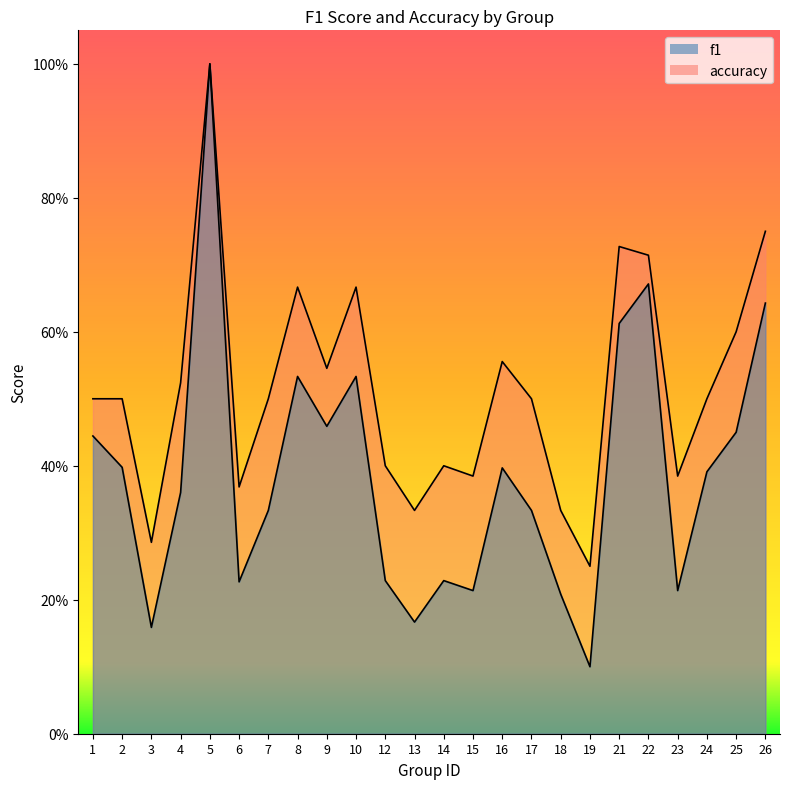

Which category has the lowest value in the f1 series?

19